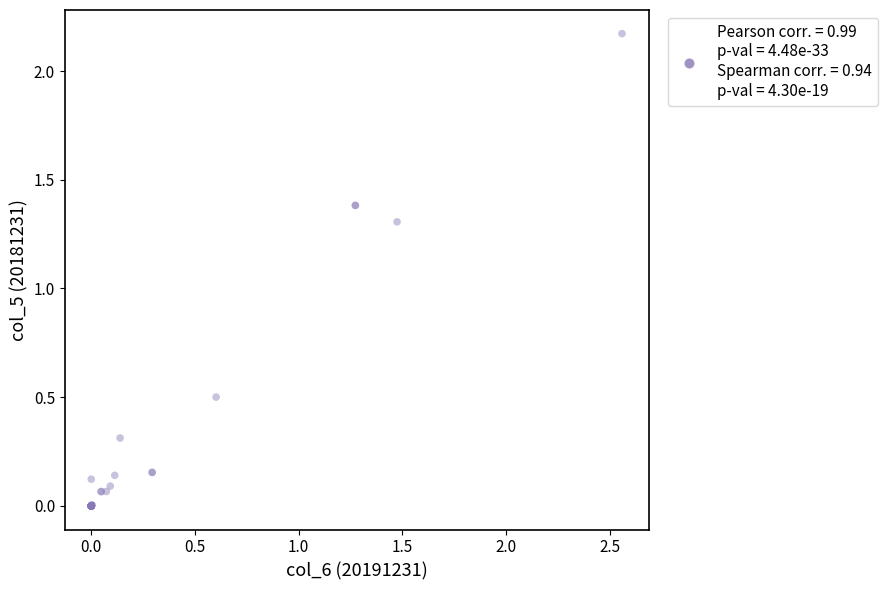

What Y value in the scatter plot is closest to 1?

1.3